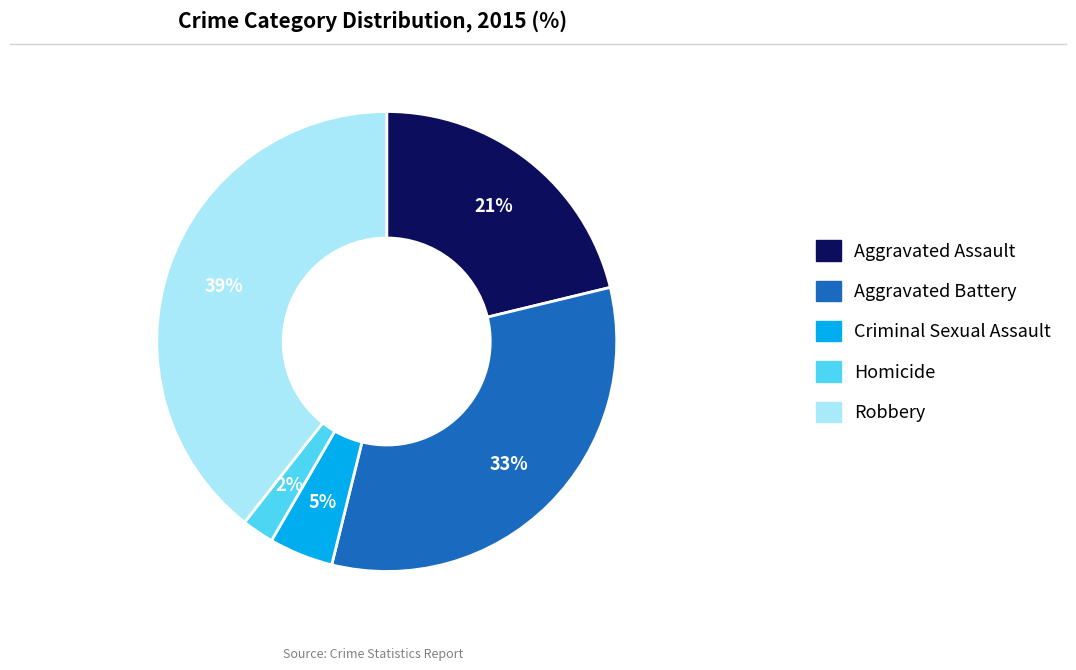

Is it true that Criminal Sexual Assault is 15% of the pie?

False